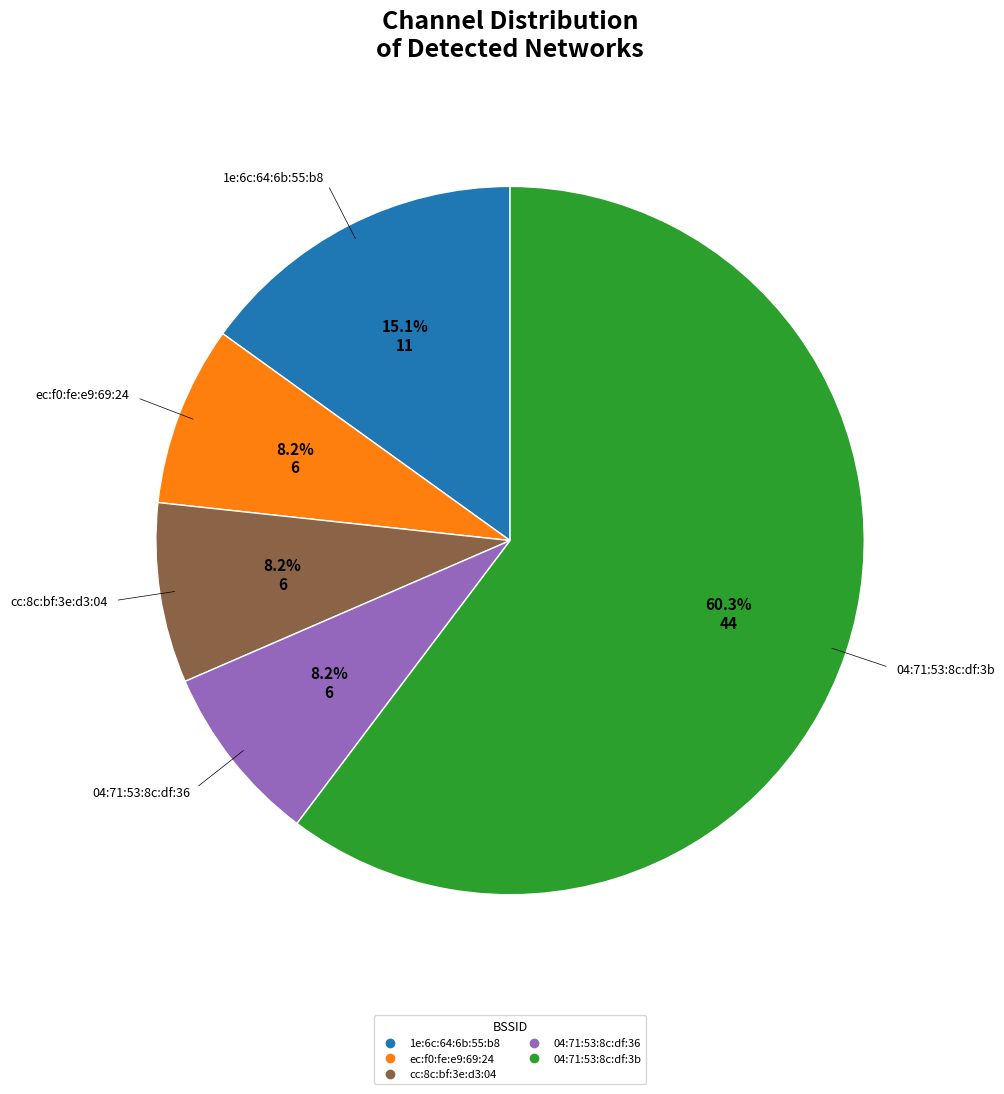

Is it true that 04:71:53:8c:df:3b is 52% of the pie?

False